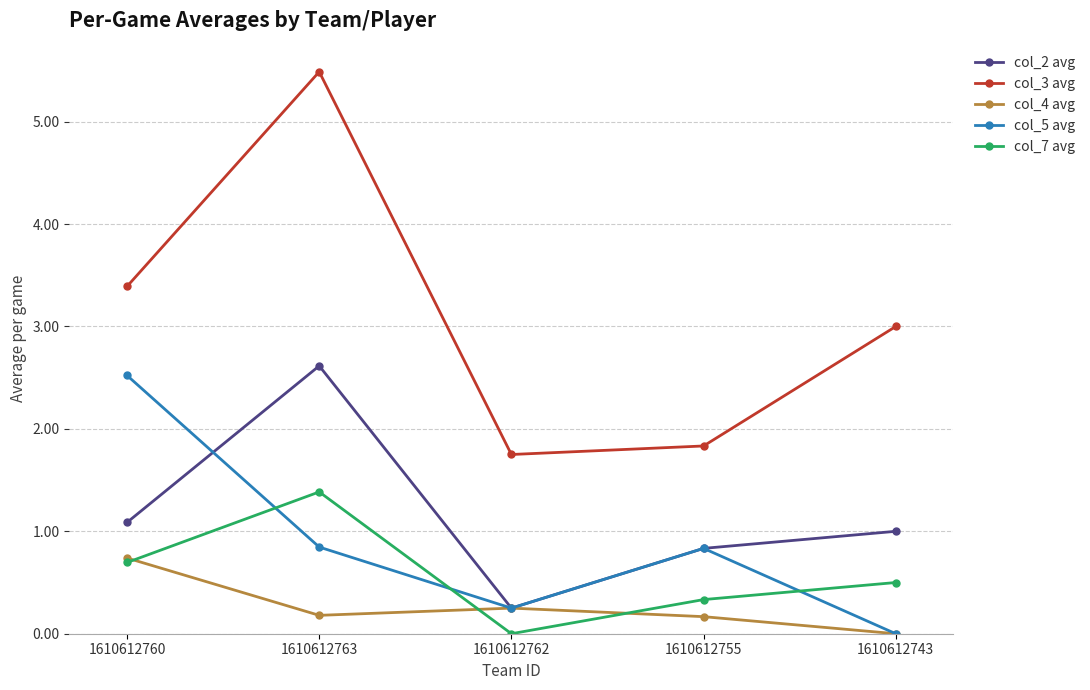

Is the value of col_5 avg at 1610612743 greater than the value of col_7 avg at 1610612743?

No